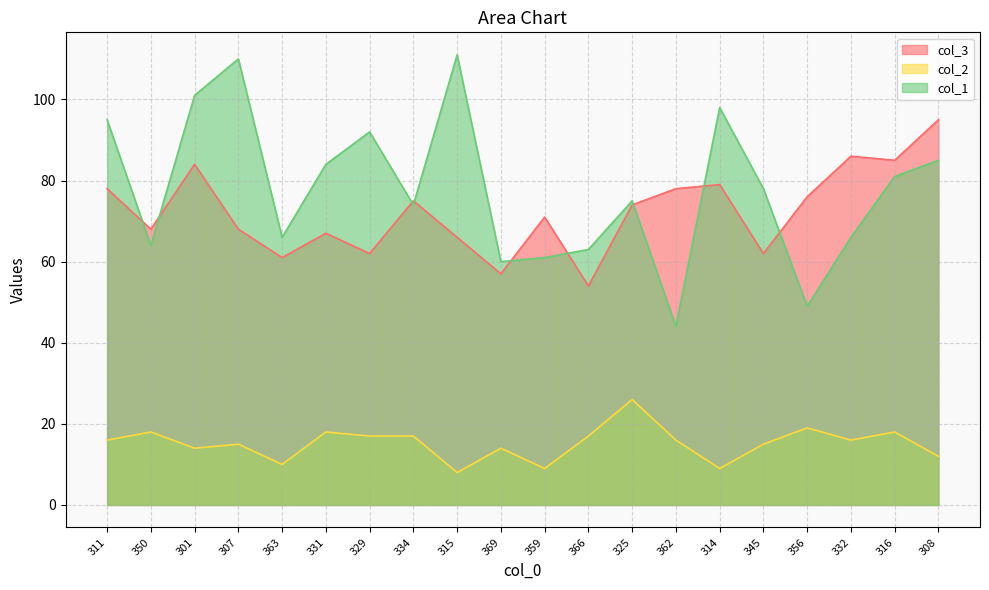

Reading left to right, what are all the values shown in this chart?

col_3: 78	68	84	68	61	67	62	75	66	57	71	54	74	78	79	62	76	86	85	95
col_2: 16	18	14	15	10	18	17	17	8	14	9	17	26	16	9	15	19	16	18	12
col_1: 95	64	101	110	66	84	92	74	111	60	61	63	75	44	98	78	49	66	81	85